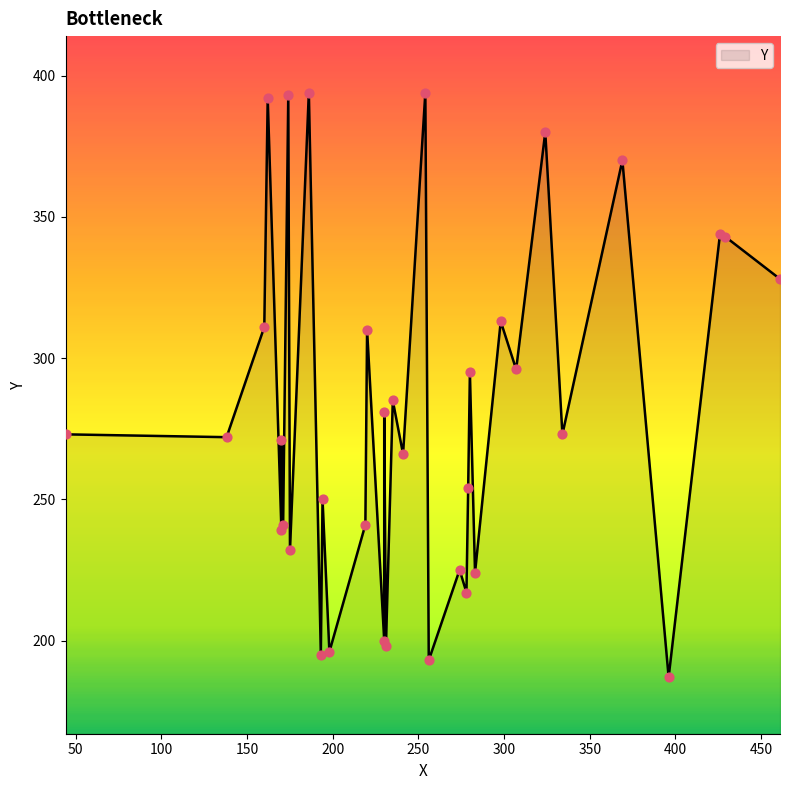

Approximately how many times larger is the value at 369 compared to 334?

1.4